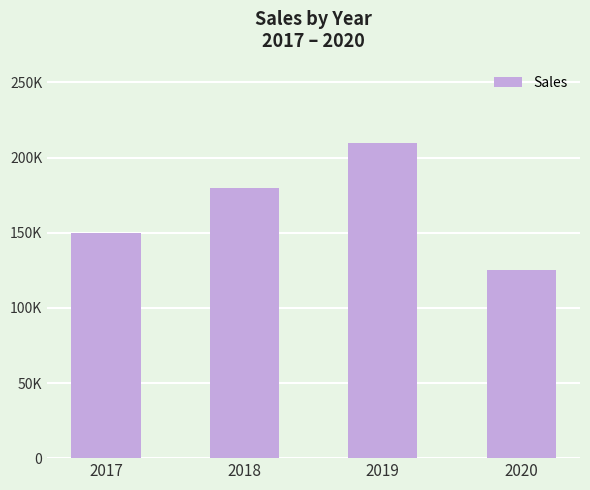

List the labels in order of value, largest first.

2019, 2018, 2017, 2020